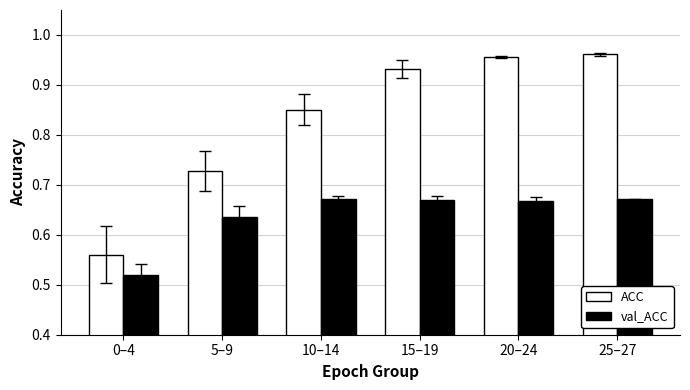

Where is ACC nearest to the value 0?

0–4